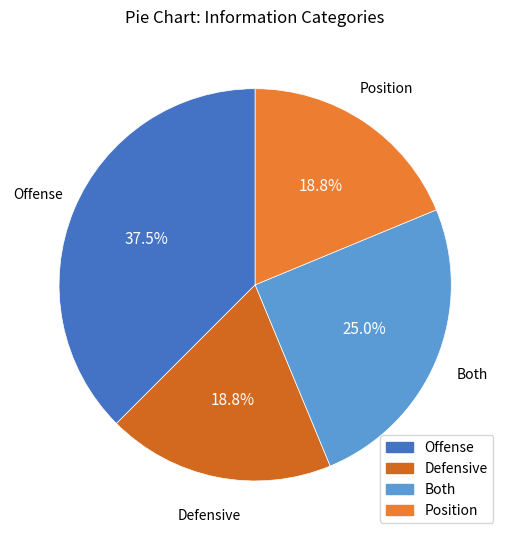

True or false: Offense accounts for 26% of the total.

False